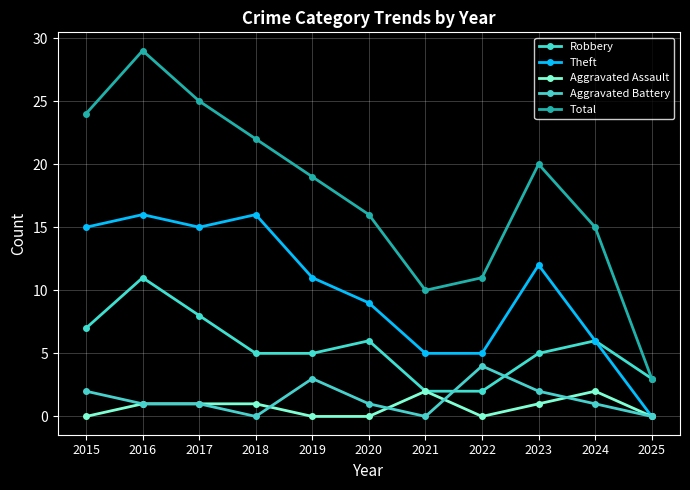

At which category is the sum across all series the highest?

2016